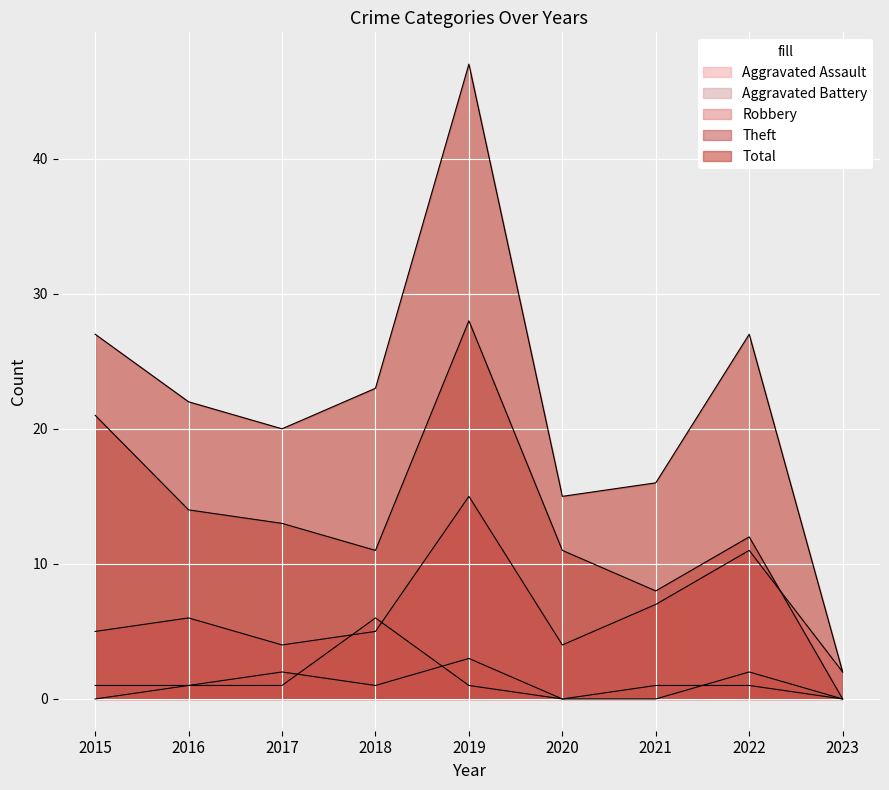

How many values in Theft are above zero?

8